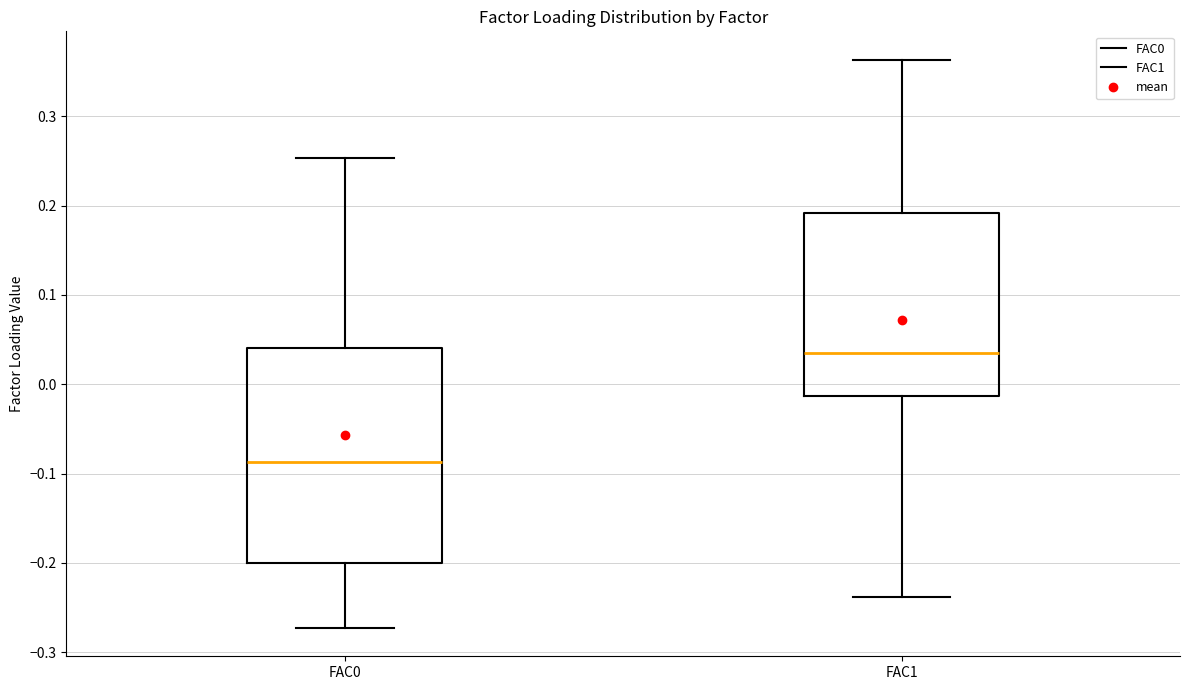

Which box is the tallest, from its lower edge to its upper edge?

FAC0